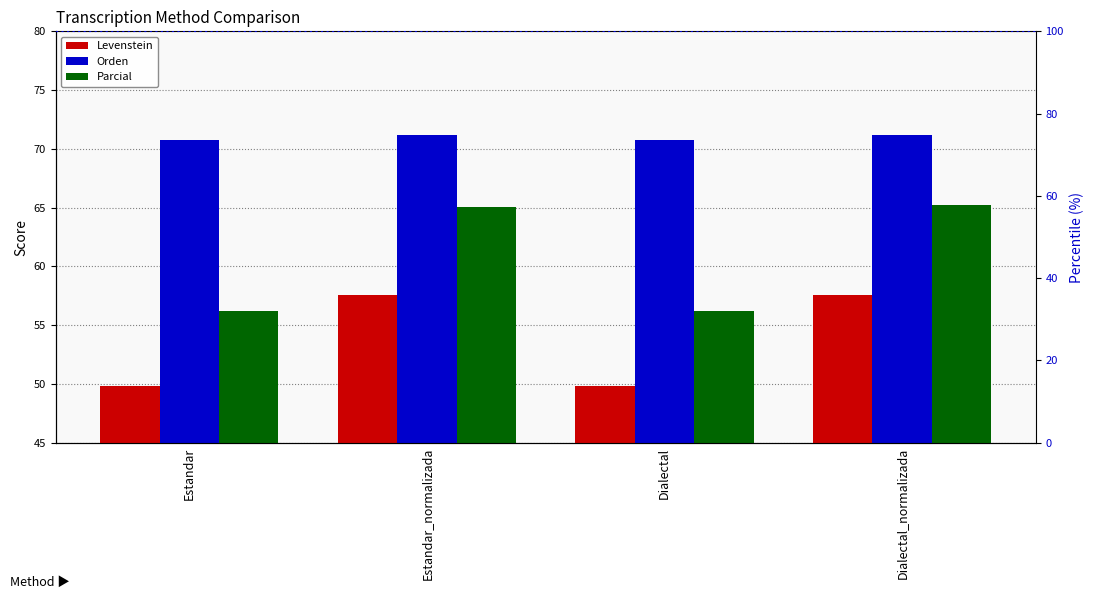

How many bars are there in total?

12